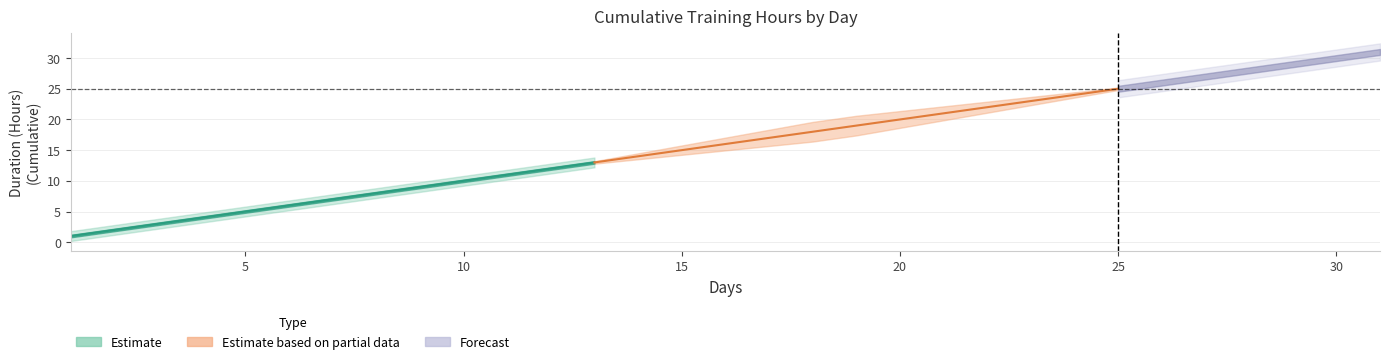

The value of cumulative at 9 is 9. True or false?

True